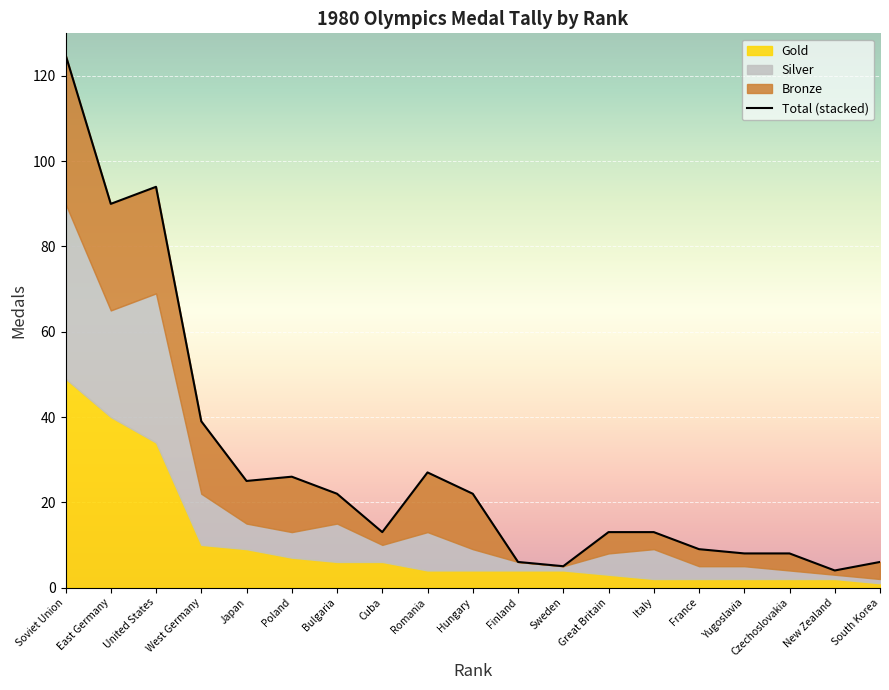

Rank the categories by value from lowest to highest.

New Zealand, Sweden, Finland, South Korea, Yugoslavia, Czechoslovakia, France, Cuba, Great Britain, Italy, Bulgaria, Hungary, Japan, Poland, Romania, West Germany, East Germany, United States, Soviet Union